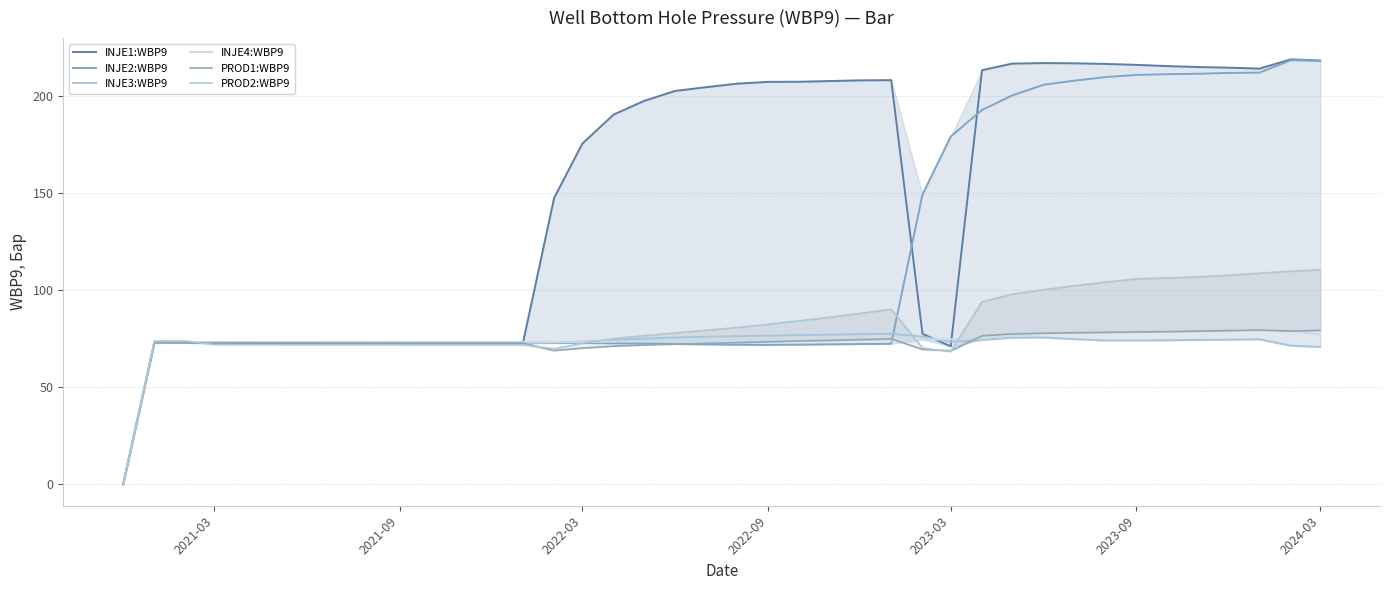

Is it true that INJE1:WBP9 equals 307.8 at 2022-09?

False